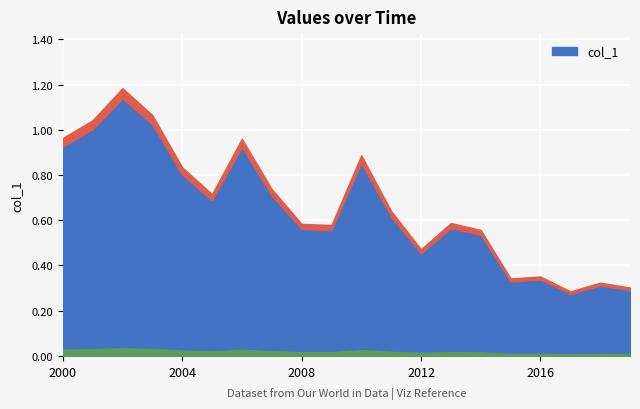

Where is the first local maximum?

2002-07-15